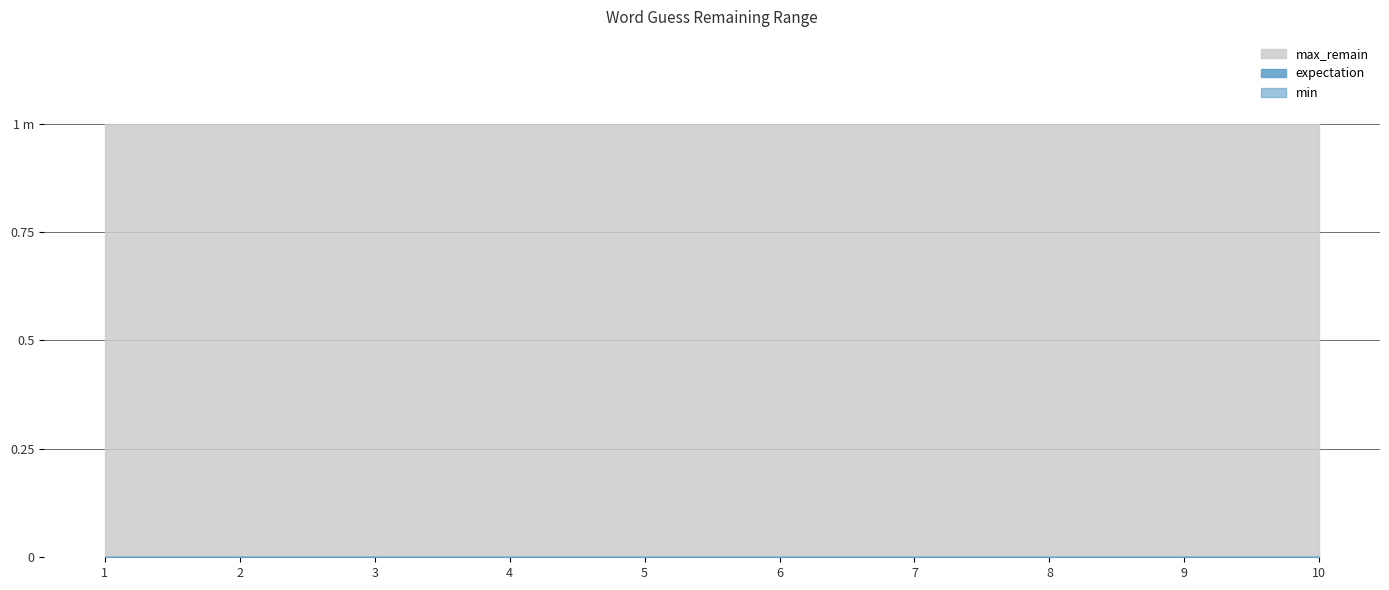

Reading left to right, transcribe all the data shown in this chart.

expectation: 0	0	0	0	0	0	0	0	0	0
min: 0	0	0	0	0	0	0	0	0	0
max_remain: 1	1	1	1	1	1	1	1	1	1